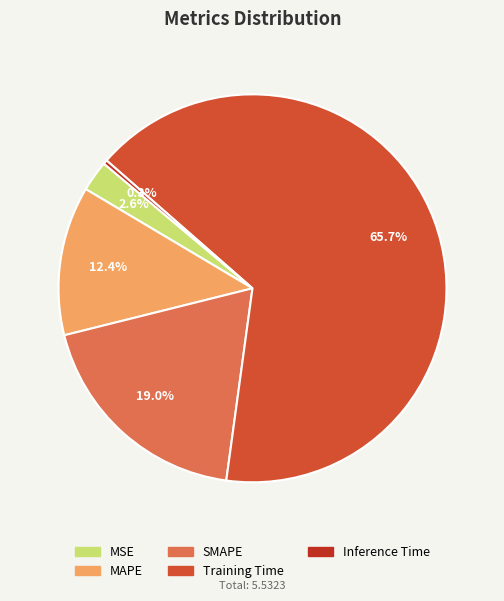

What percentage is the Training Time slice, to the nearest percent?

66%